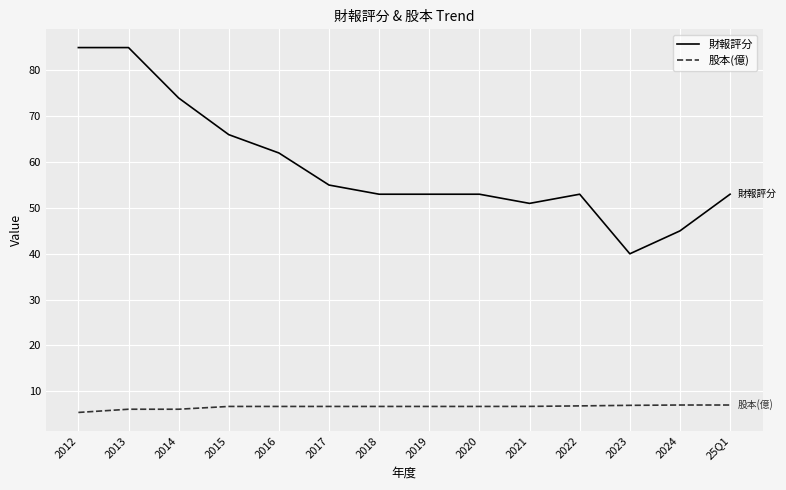

What is the difference between the highest and lowest values at 2024?

38.0